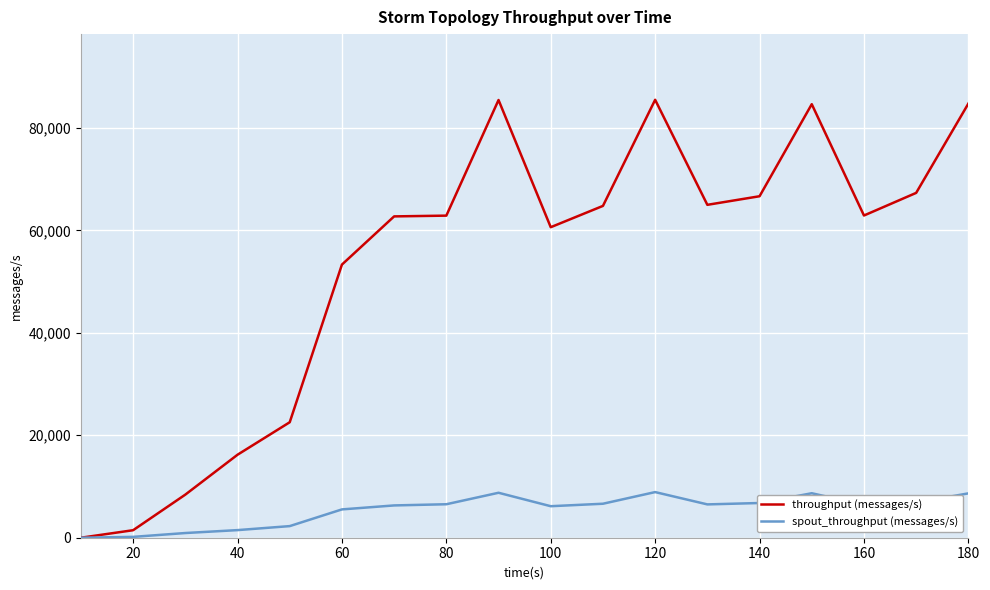

What is the difference between the second highest and second lowest values in the throughput (messages/s) series?

83975